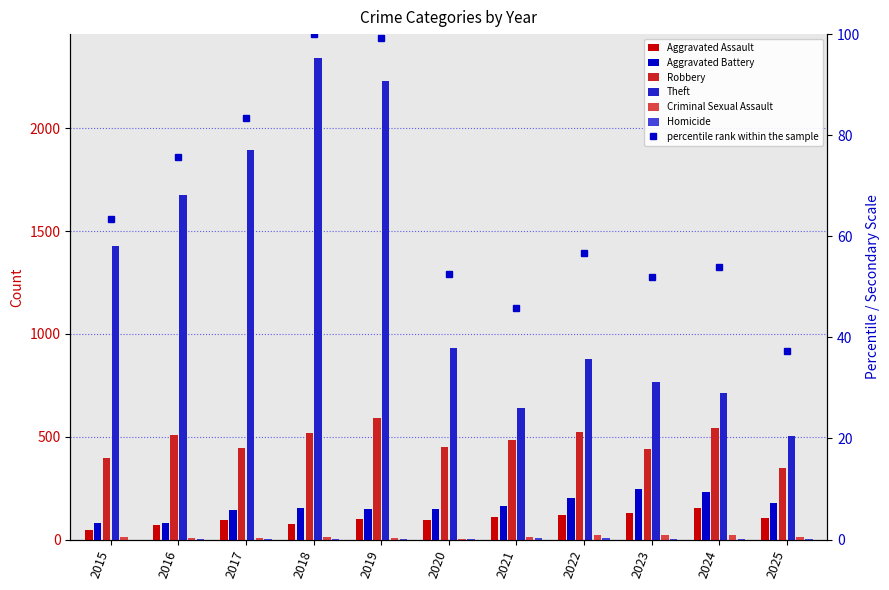

What are all the series names shown in the legend?

Aggravated Assault, Aggravated Battery, Robbery, Theft, Criminal Sexual Assault, Homicide